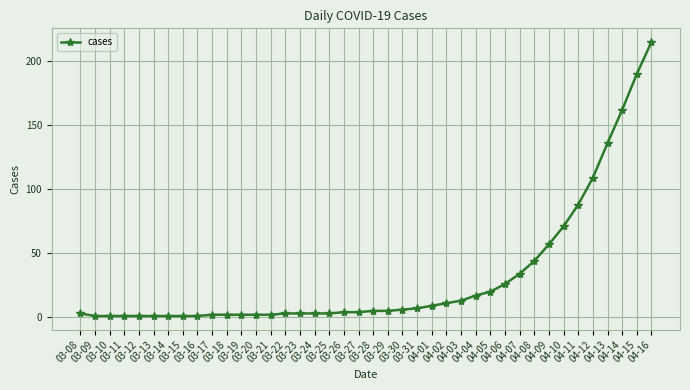

How many lines are shown in the chart?

1